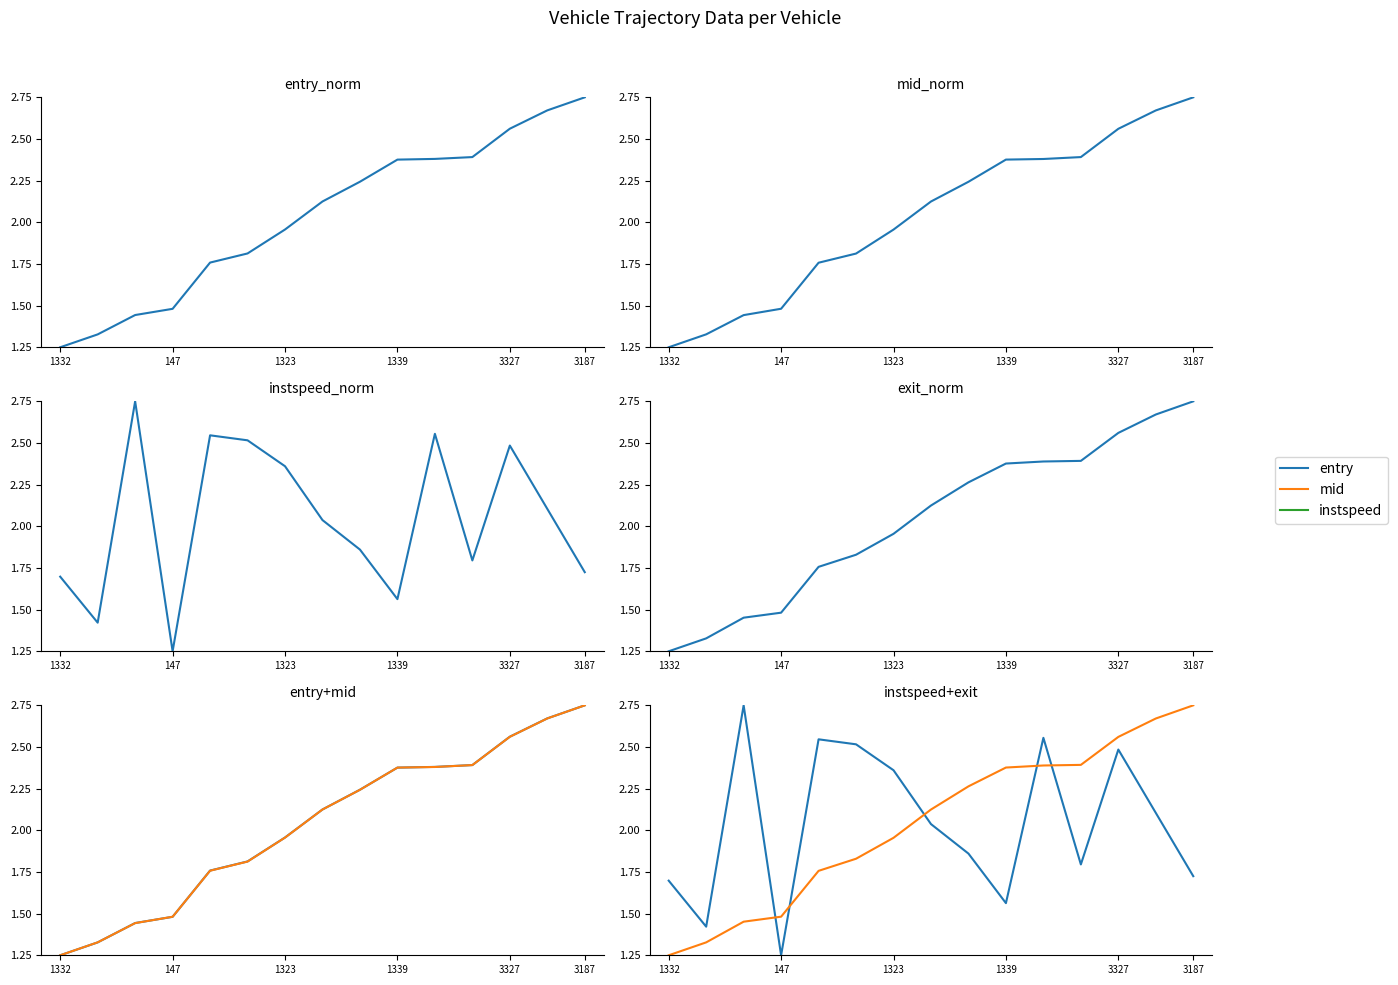

What is the difference between the highest and lowest values at 3327?

0.1